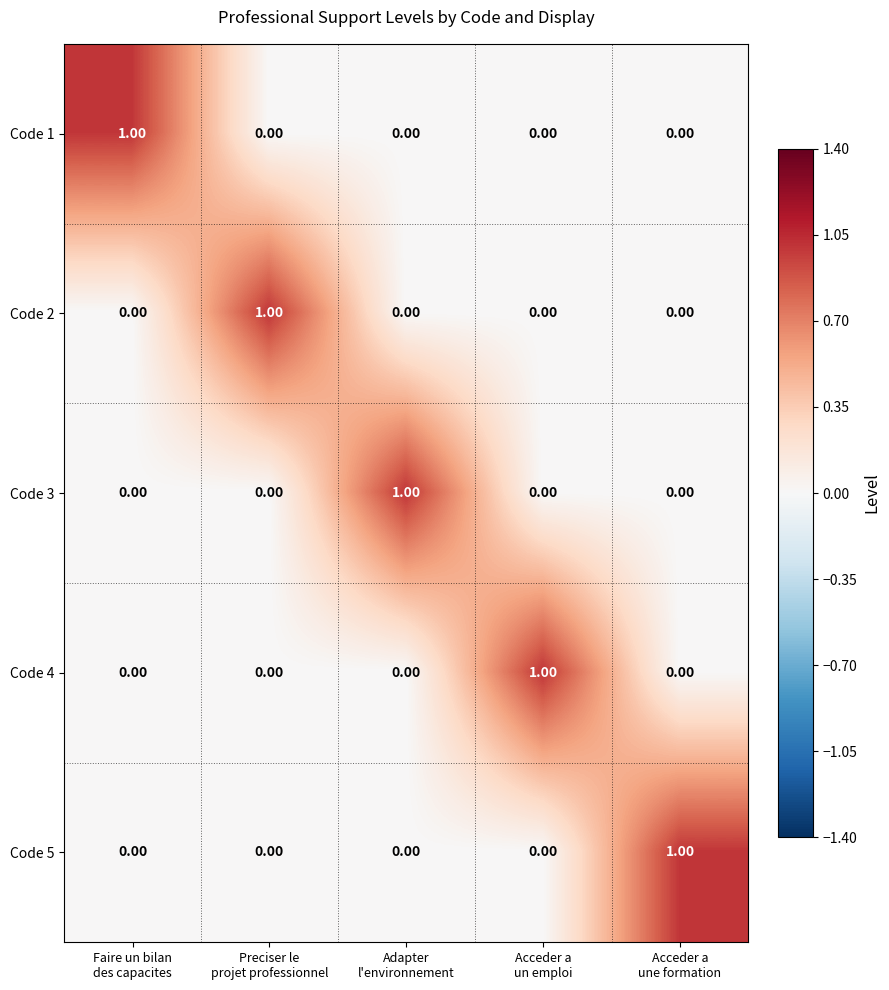

At how many categories does at least one series exceed 0?

5